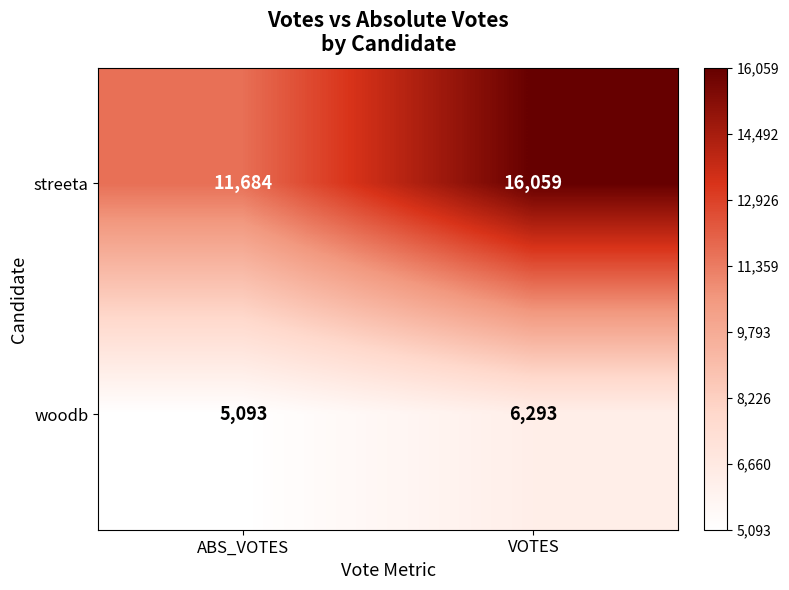

Which series has the largest total across all categories?

streeta